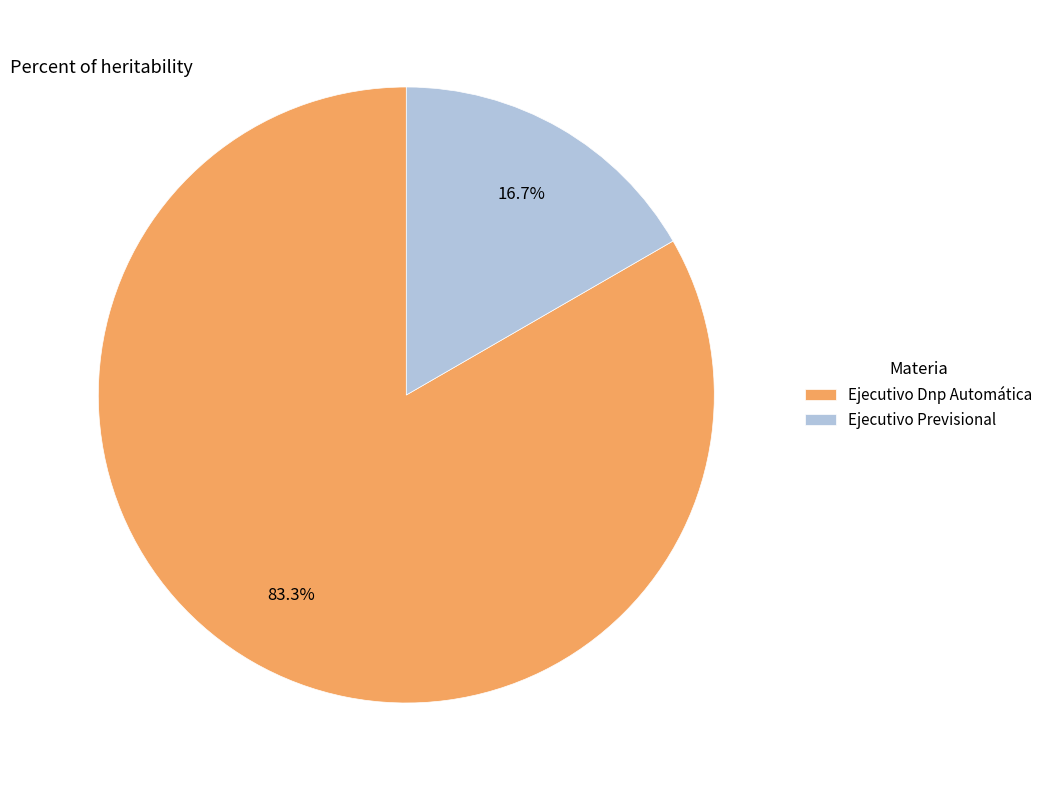

Which slice is the largest?

Ejecutivo Dnp Automática